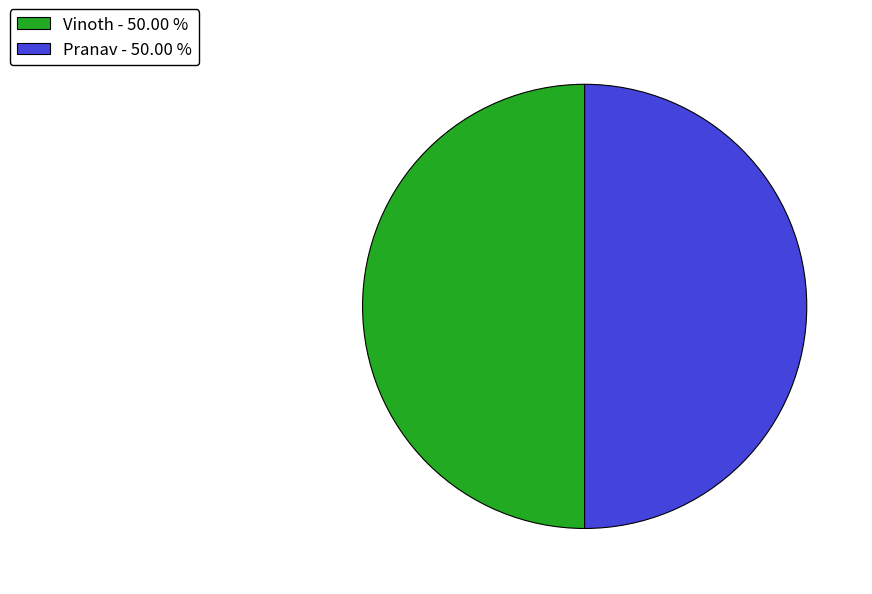

Count the number of slices in the pie.

2